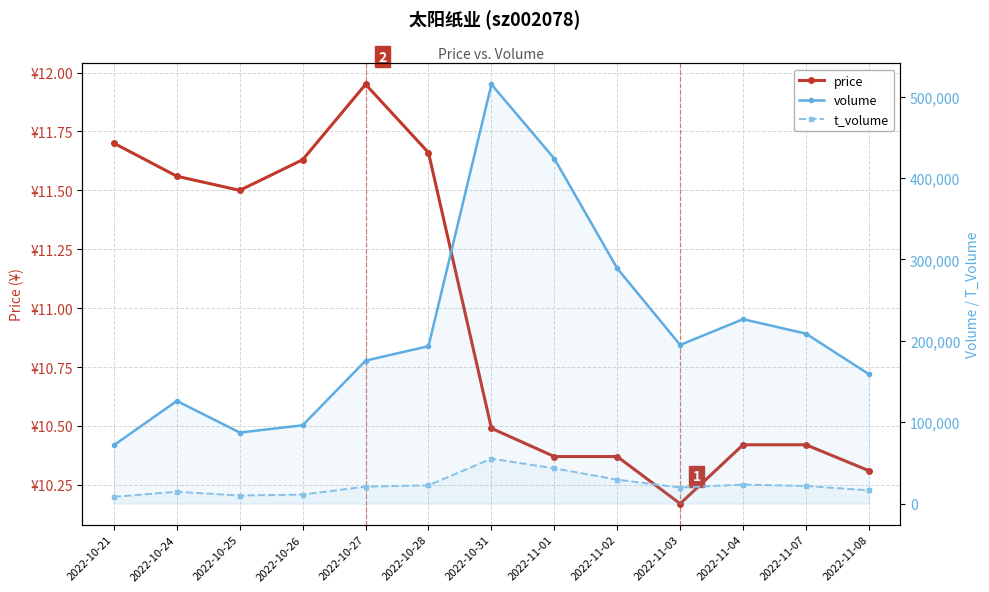

True or false: t_volume and price cross at least once.

False